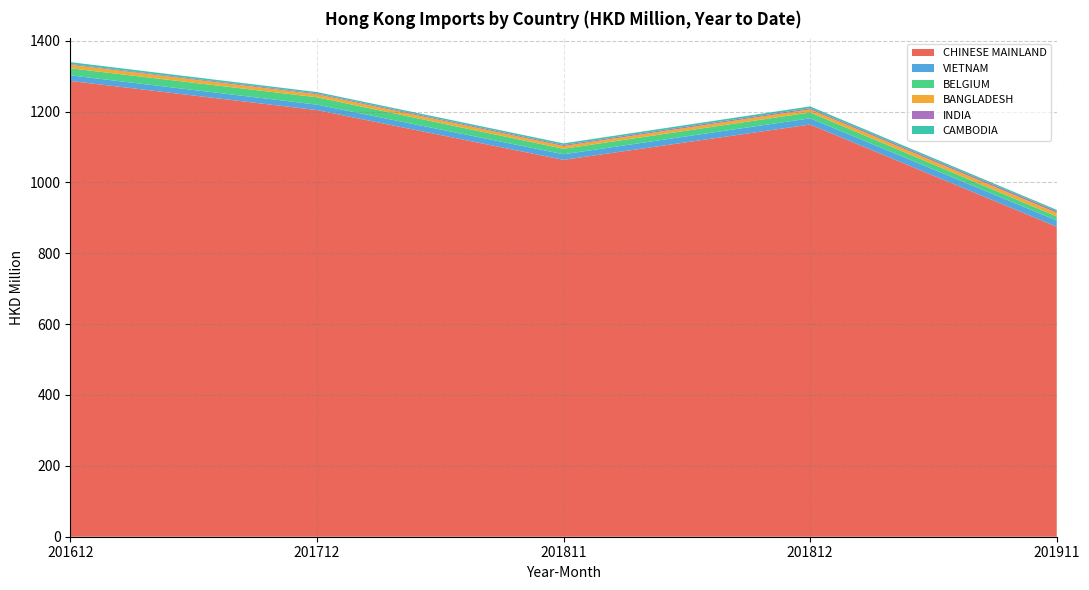

Reading left to right, list all the values displayed in this chart.

CHINESE MAINLAND: 201612=1286.3	201712=1204.1	201811=1063.6	201812=1163.3	201911=874.8
VIETNAM: 201612=15.9	201712=15.4	201811=15.8	201812=17.6	201911=17.7
BELGIUM: 201612=19.9	201712=20.8	201811=15.5	201812=16.6	201911=11.4
BANGLADESH: 201612=10.0	201712=8.4	201811=7.9	201812=8.7	201911=10.3
INDIA: 201612=2.0	201712=2.5	201811=2.9	201812=3.4	201911=4.6
CAMBODIA: 201612=5.4	201712=3.7	201811=4.4	201812=5.0	201911=3.8